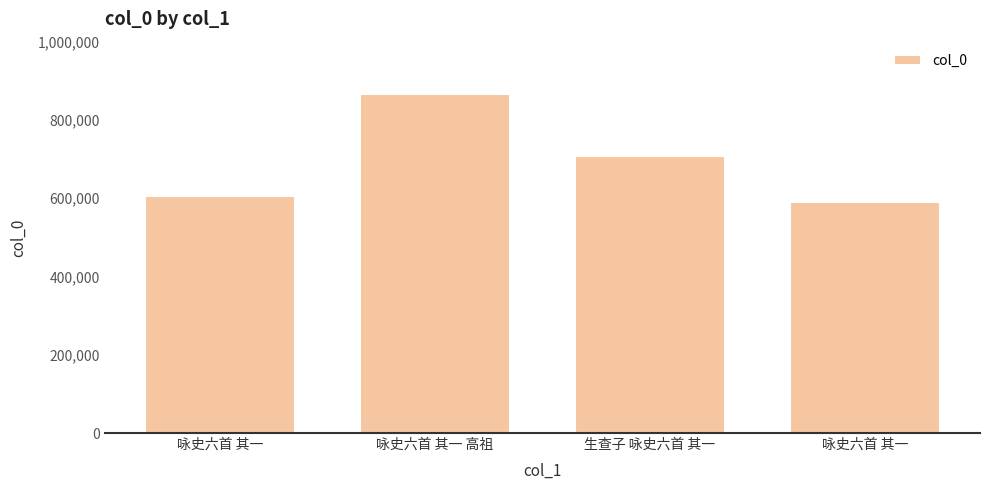

What is the change in value from 咏史六首 其一 to 生查子 咏史六首 其一?

+101610